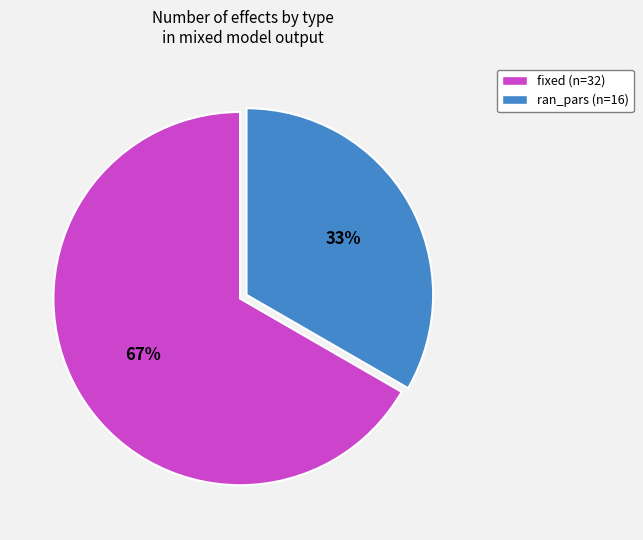

To the nearest percent, what is the average slice percentage?

50%